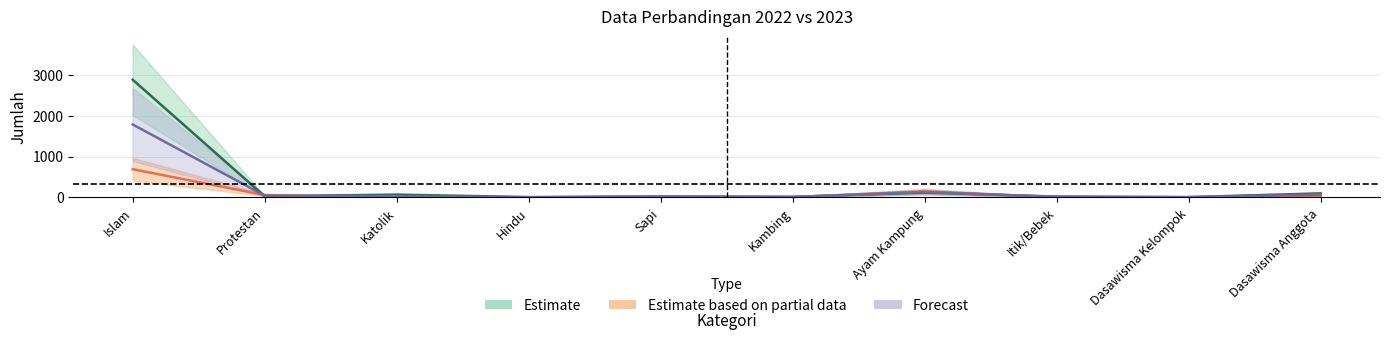

Which series has the largest total across all categories?

2022